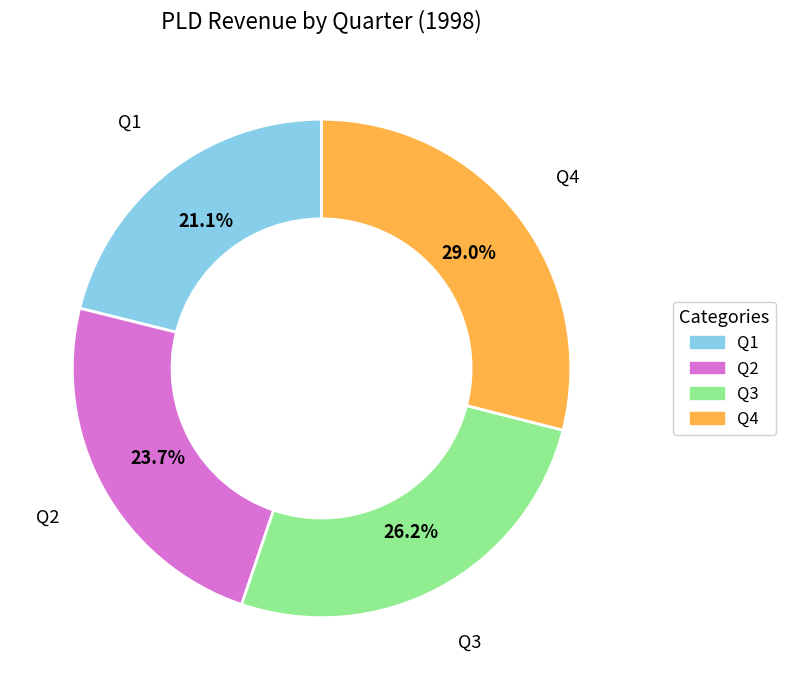

Is Q4 the majority of the pie?

No